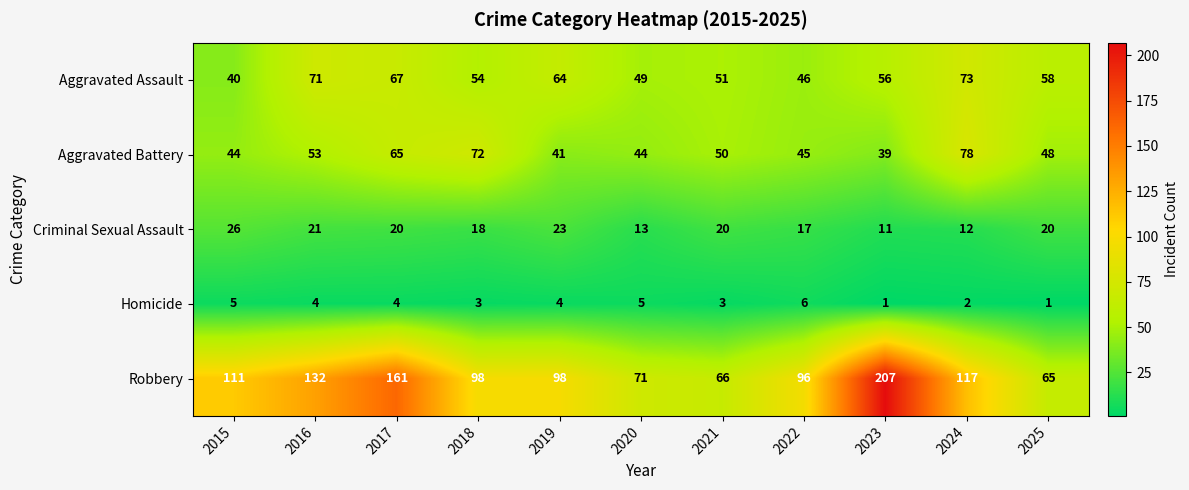

At which label is Aggravated Assault closest to 56?

2023